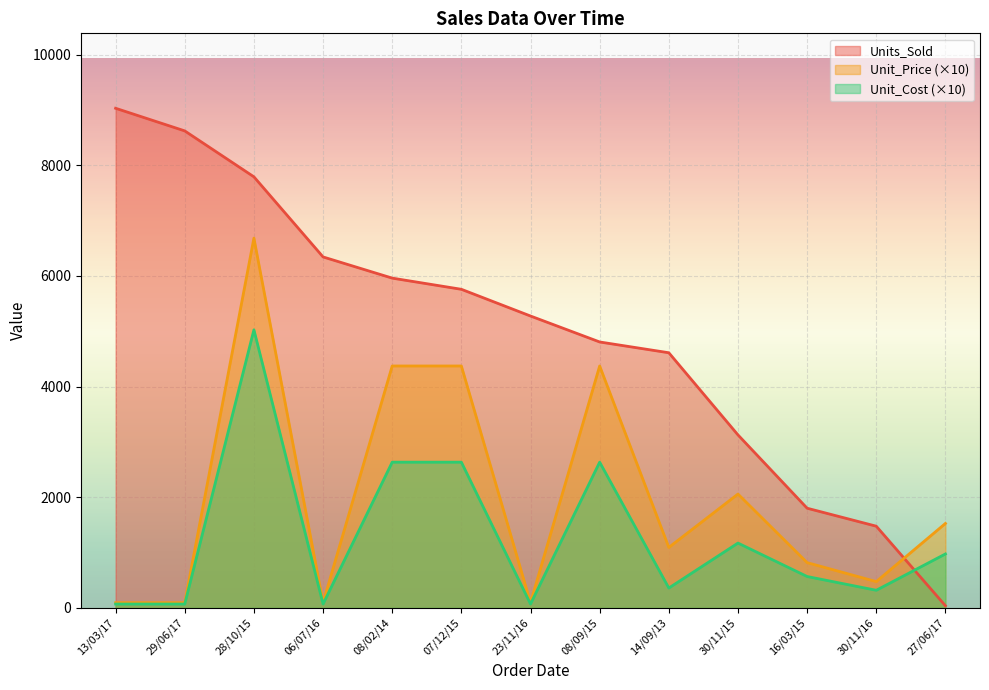

Reading left to right, transcribe all the data shown in this chart.

Units_Sold: 13/03/17=9030.0	29/06/17=8621.0	28/10/15=7791.0	06/07/16=6343.0	08/02/14=5960.0	07/12/15=5758.0	23/11/16=5275.0	08/09/15=4806.0	14/09/13=4611.0	30/11/15=3126.0	16/03/15=1801.0	30/11/16=1476.0	27/06/17=38.0
Unit_Price: 13/03/17=93.3	29/06/17=93.3	28/10/15=6682.7	06/07/16=93.3	08/02/14=4372.0	07/12/15=4372.0	23/11/16=93.3	08/09/15=4372.0	14/09/13=1092.8	30/11/15=2057.0	16/03/15=817.3	30/11/16=474.5	27/06/17=1525.8
Unit_Cost: 13/03/17=69.2	29/06/17=69.2	28/10/15=5025.4	06/07/16=69.2	08/02/14=2633.3	07/12/15=2633.3	23/11/16=69.2	08/09/15=2633.3	14/09/13=358.4	30/11/15=1171.1	16/03/15=566.7	30/11/16=317.9	27/06/17=974.4